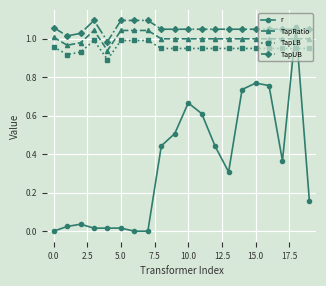

True or false: TapRatio and r intersect in this chart.

True